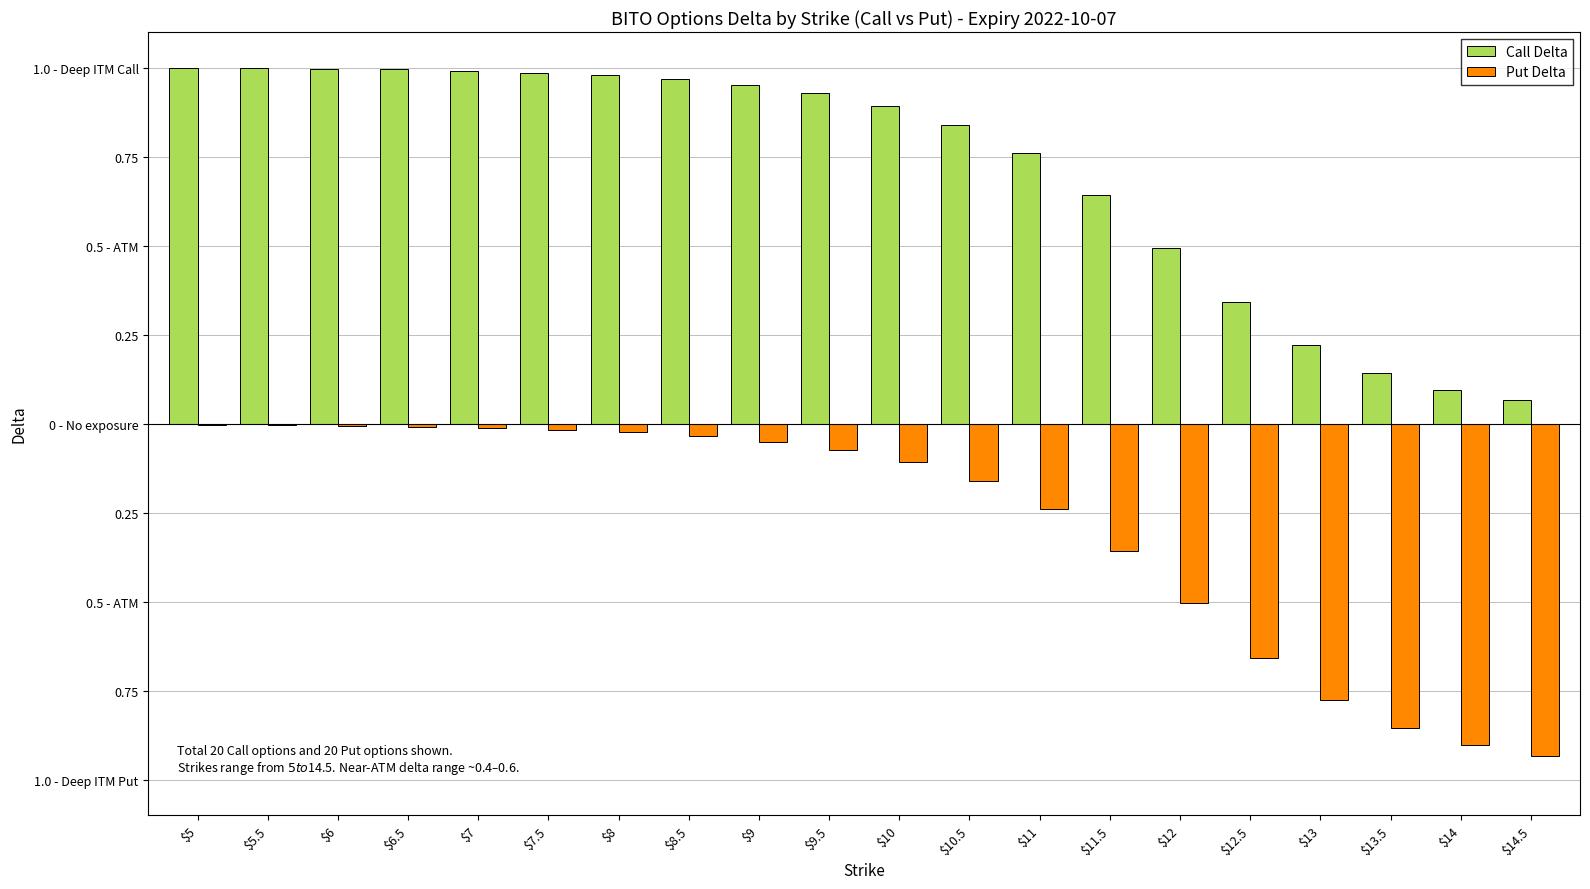

What is the spread (max minus min) of values at $7.5?

1.0